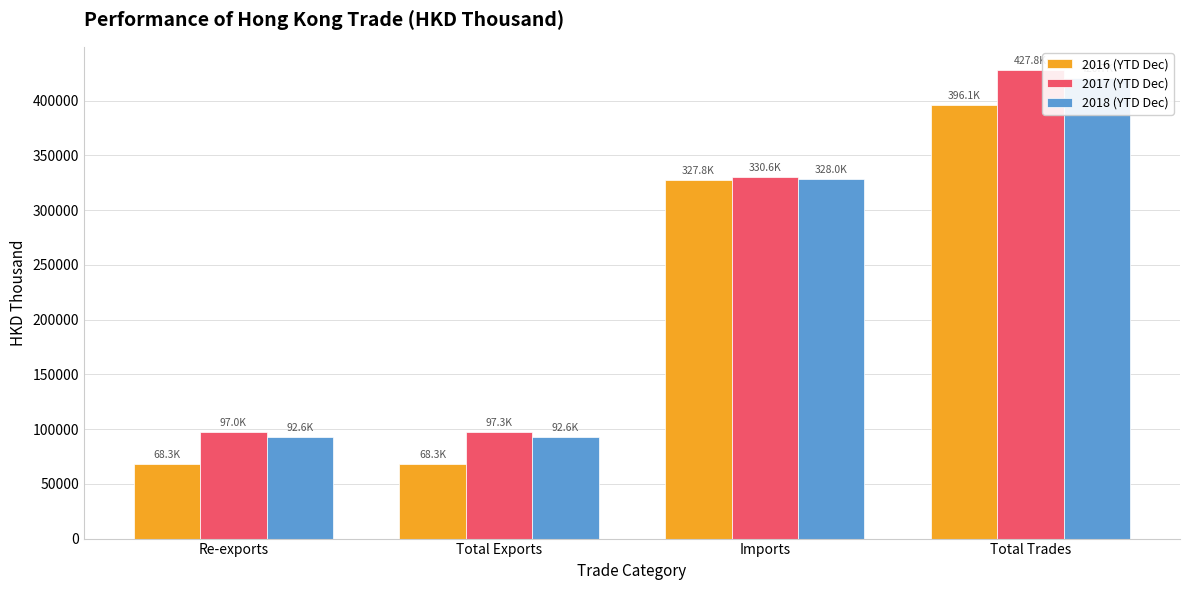

Reading left to right, transcribe all the data shown in this chart.

2016 (YTD Dec): Re-exports=68310.6	Total Exports=68310.6	Imports=327832.8	Total Trades=396143.4
2017 (YTD Dec): Re-exports=97049.6	Total Exports=97266.7	Imports=330582.6	Total Trades=427849.4
2018 (YTD Dec): Re-exports=92627.0	Total Exports=92627.0	Imports=328035.1	Total Trades=420662.1